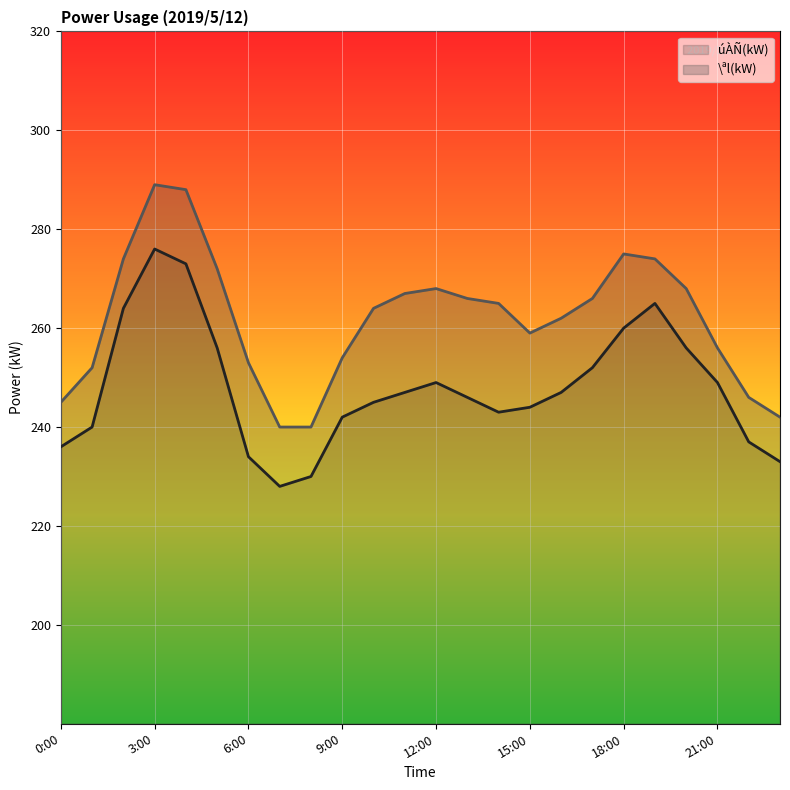

True or false: \ªl(kW) and úÀÑ(kW) intersect in this chart.

False